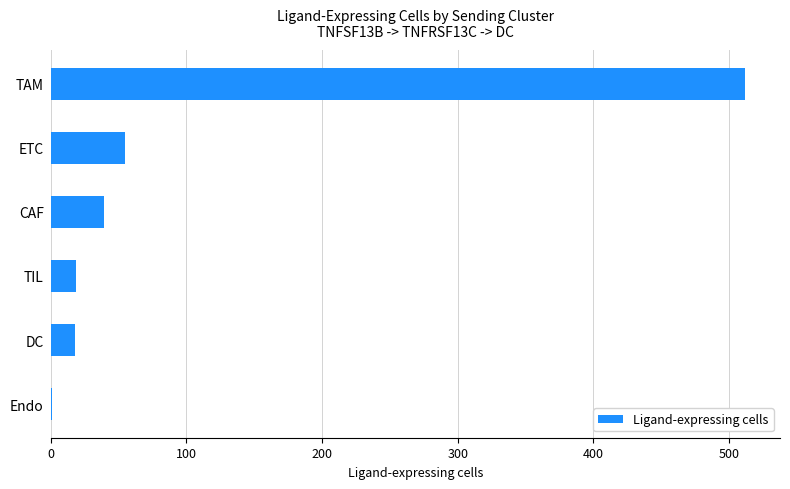

Are the bars horizontal?

Yes